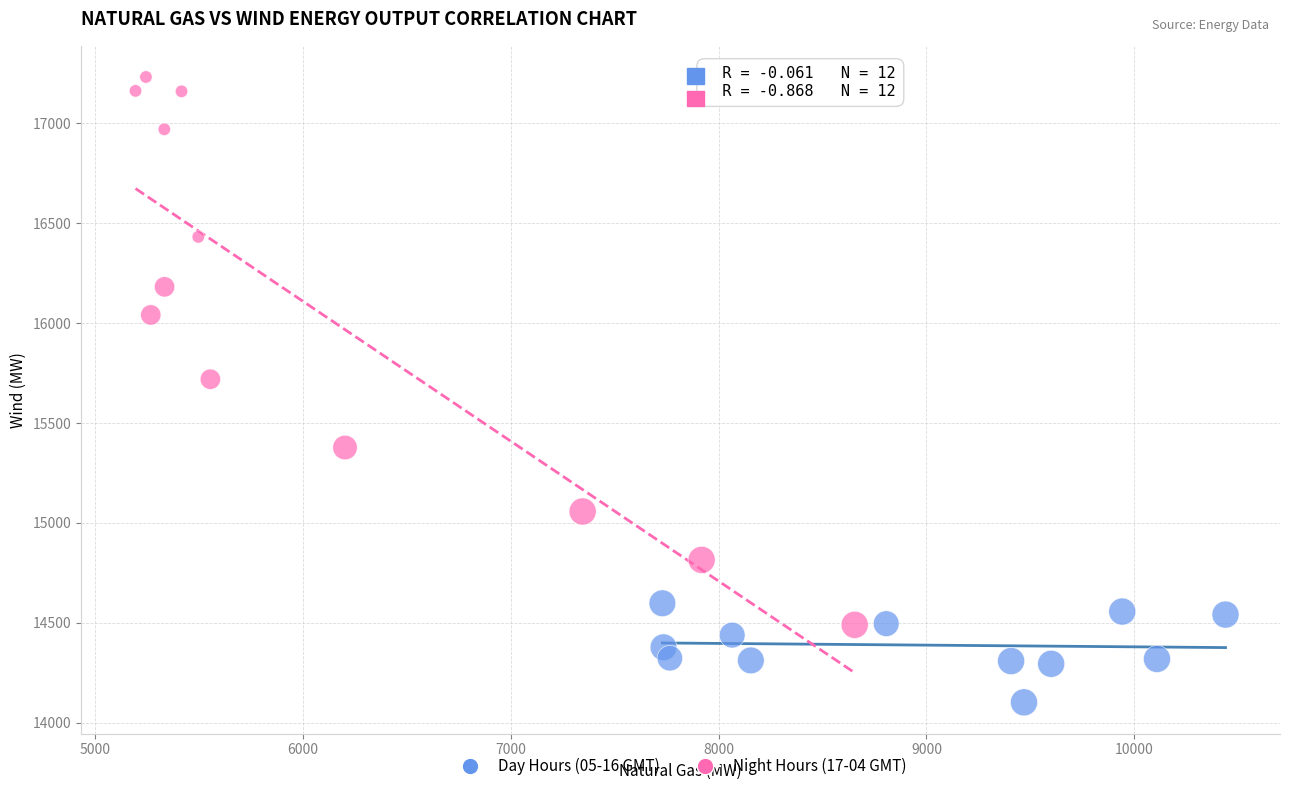

Which series has the widest spread of Y values?

Night Hours (17-04 GMT)